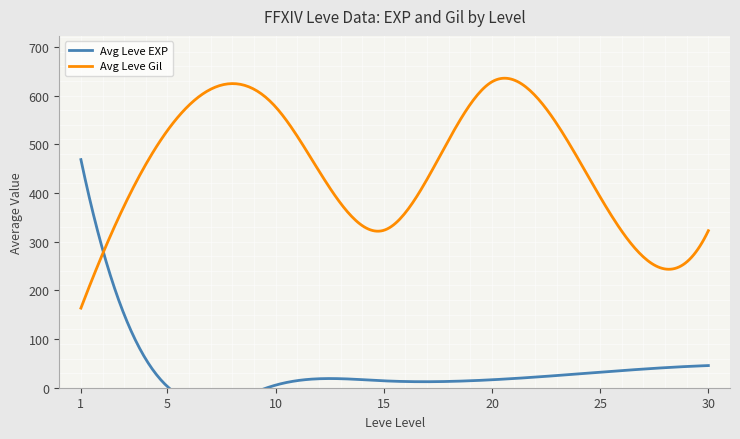

What is the maximum value for Avg Leve Gil?

635.7